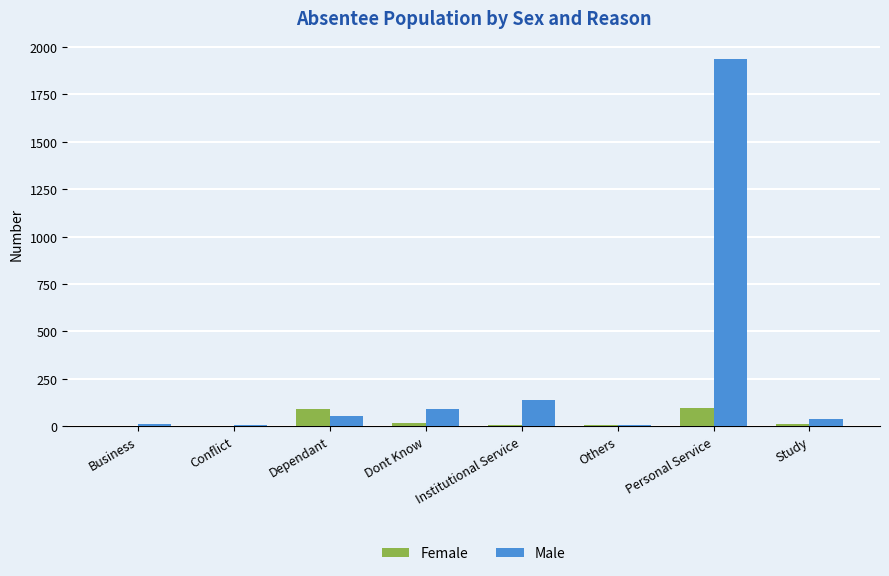

At which category does the chart reach its peak across all series?

Personal Service